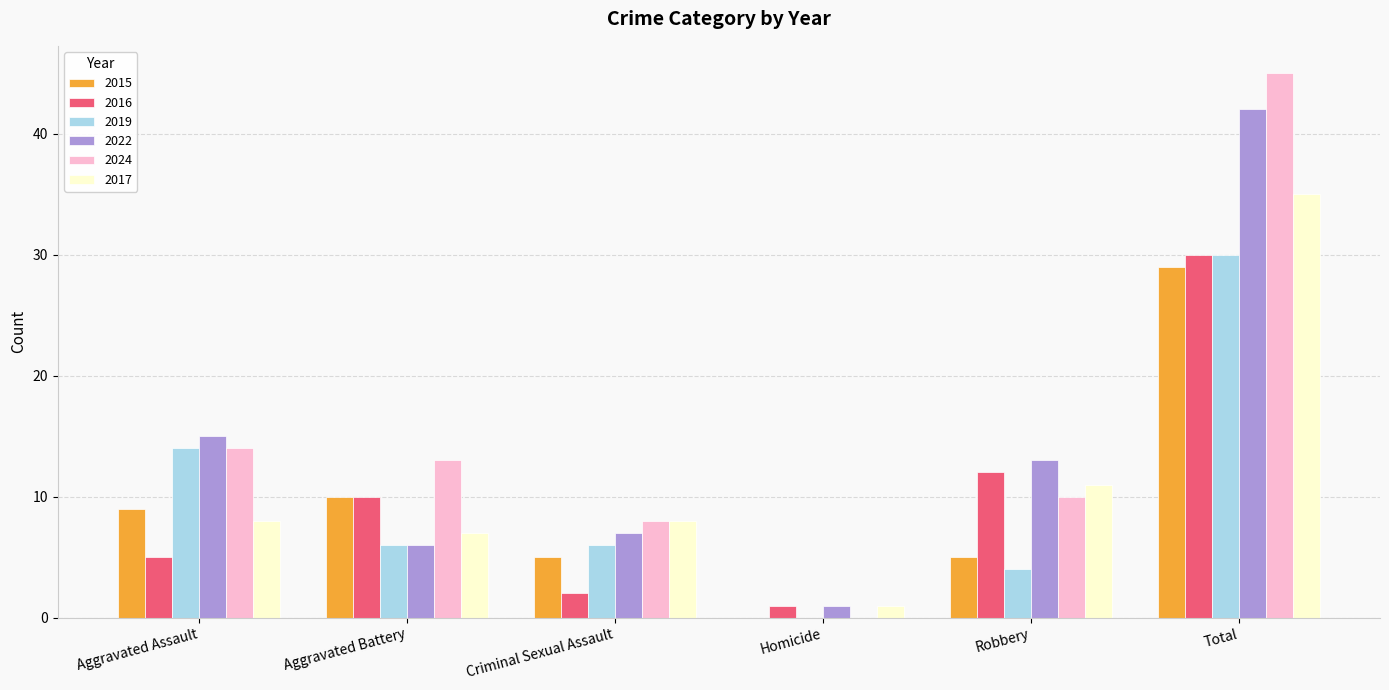

Which category has the highest value in the 2024 series?

Total